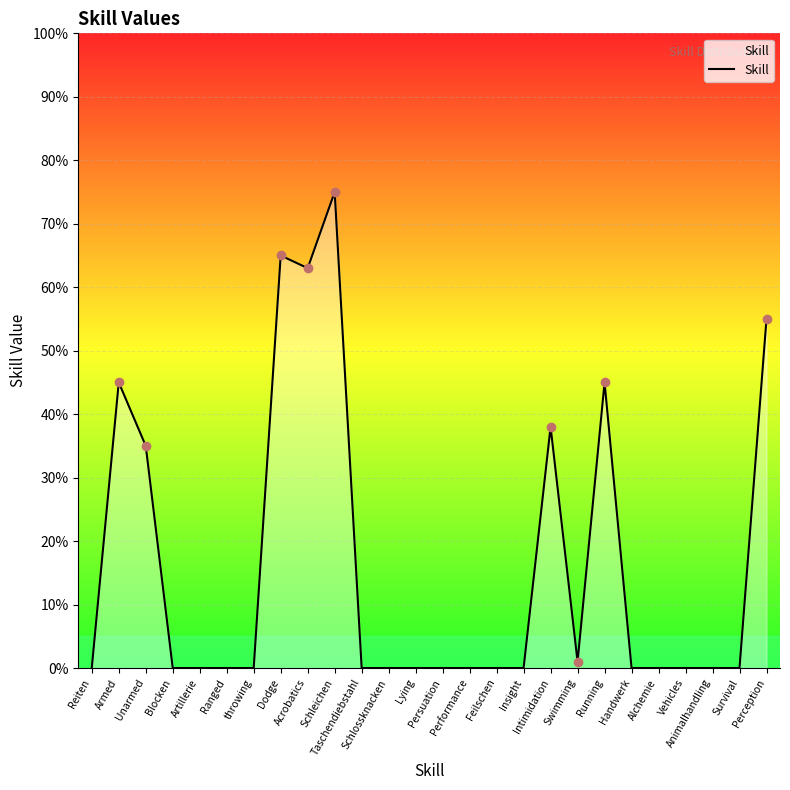

What is the average value?

16